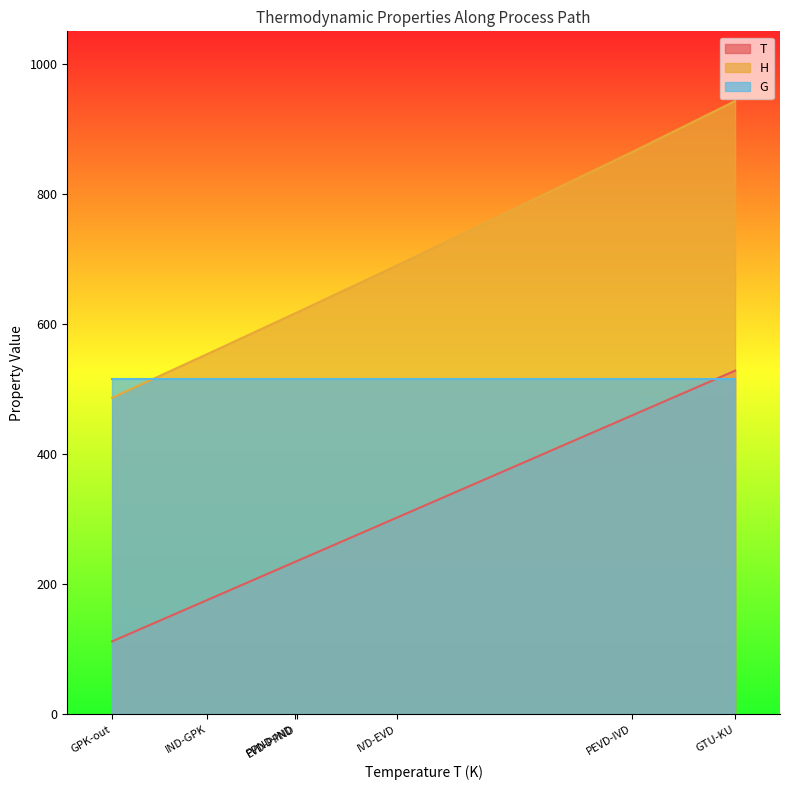

Count the number of data series in this chart.

3